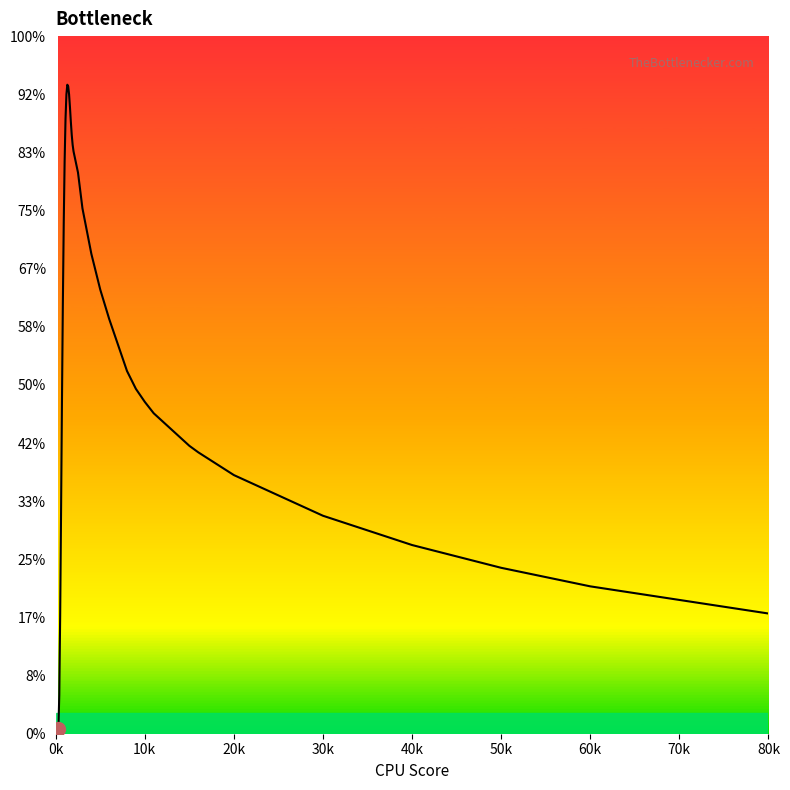

Does the chart display data point markers on the line(s)?

No